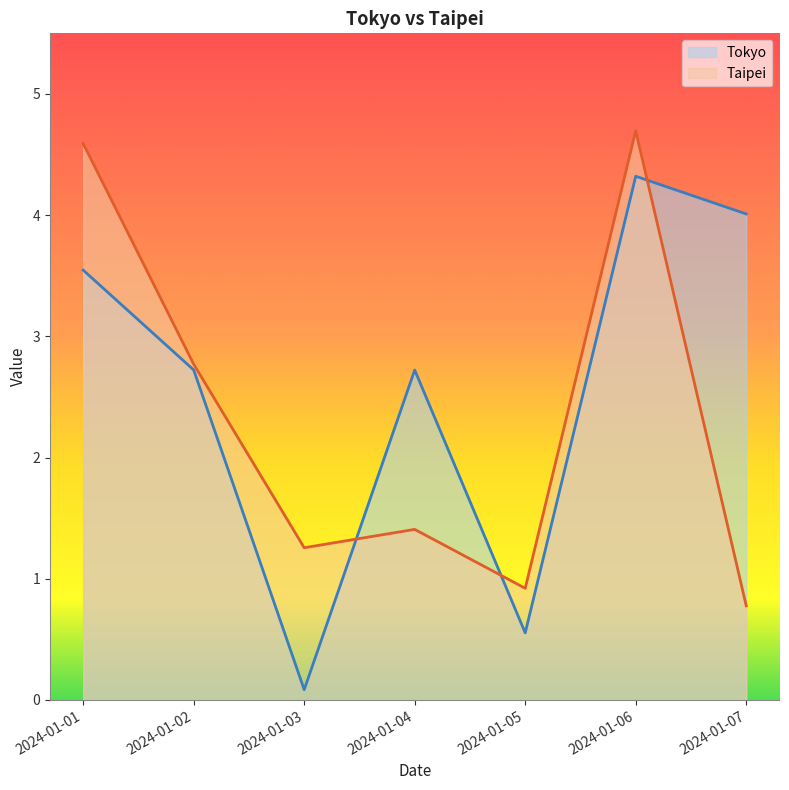

Where does the Taipei series first go above 1?

2024-01-01